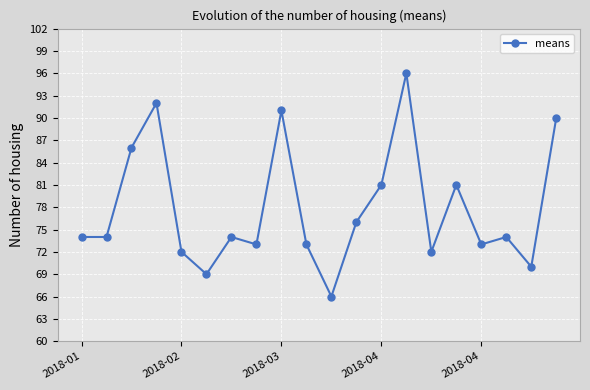

How many data points does each series have?

20